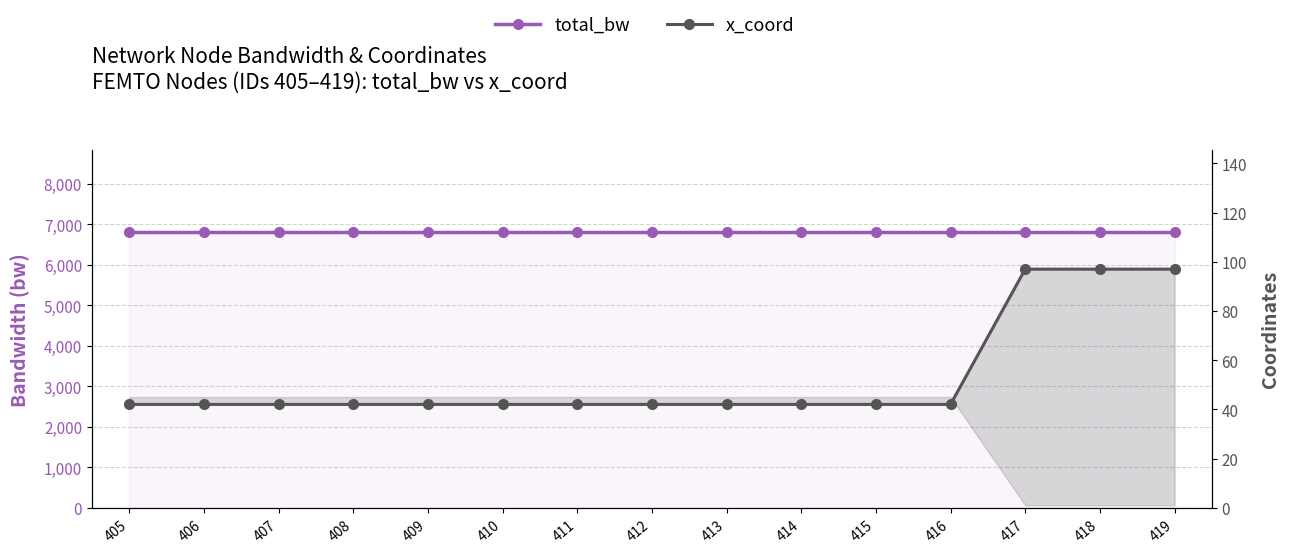

Reading left to right, transcribe all the data shown in this chart.

total_bw: 405=6800	406=6800	407=6800	408=6800	409=6800	410=6800	411=6800	412=6800	413=6800	414=6800	415=6800	416=6800	417=6800	418=6800	419=6800
x_coord: 405=42	406=42	407=42	408=42	409=42	410=42	411=42	412=42	413=42	414=42	415=42	416=42	417=97	418=97	419=97